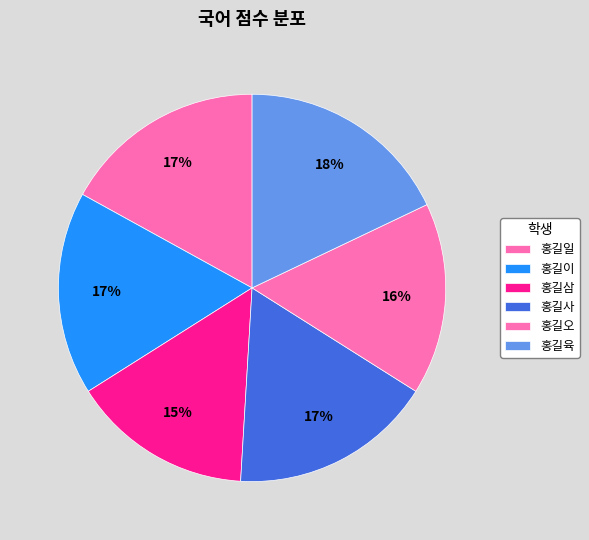

To the nearest percent, what portion does 홍길육 represent?

18%